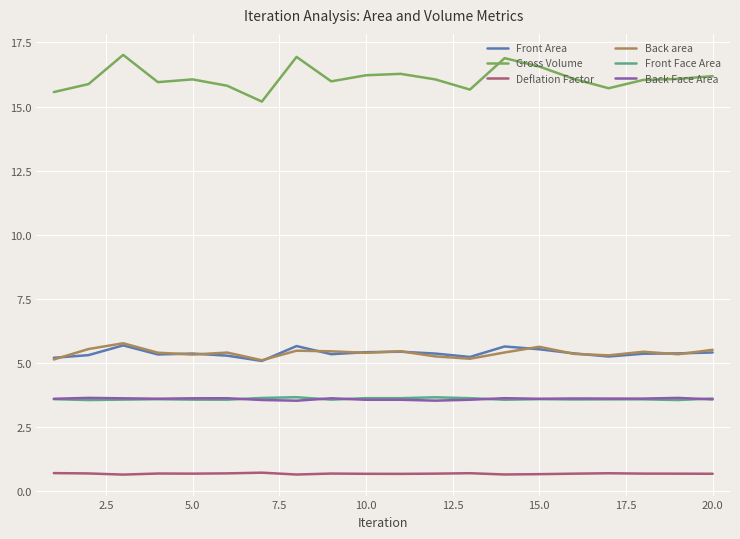

What is the maximum value shown in the chart?

17.0